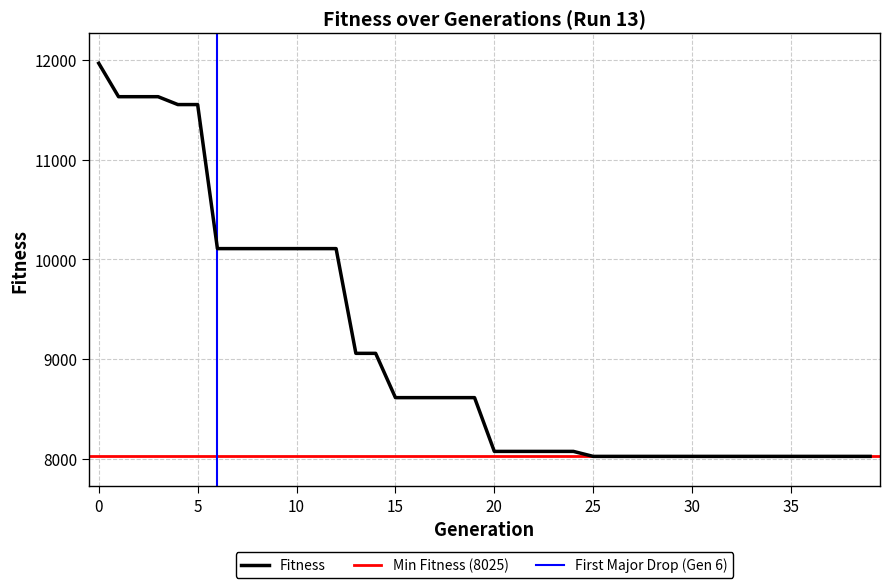

Reading left to right, extract all data points from this chart.

11966	11631	11631	11631	11552	11552	10108	10108	10108	10108	10108	10108	10108	9058	9058	8614	8614	8614	8614	8614	8075	8075	8075	8075	8075	8025	8025	8025	8025	8025	8025	8025	8025	8025	8025	8025	8025	8025	8025	8025